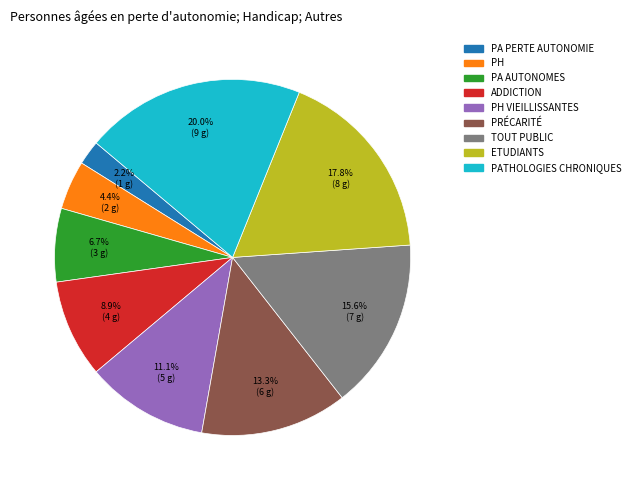

To the nearest percent, what is the average slice percentage?

11%